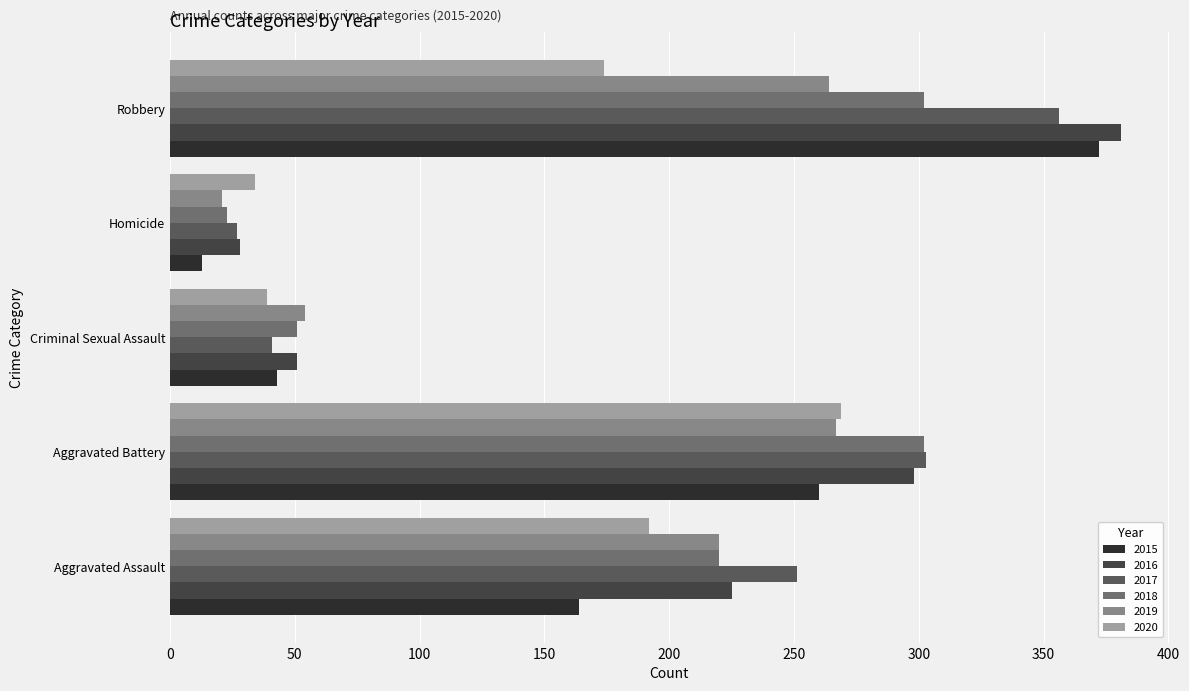

The value of 2018 at Robbery is 74. True or false?

False